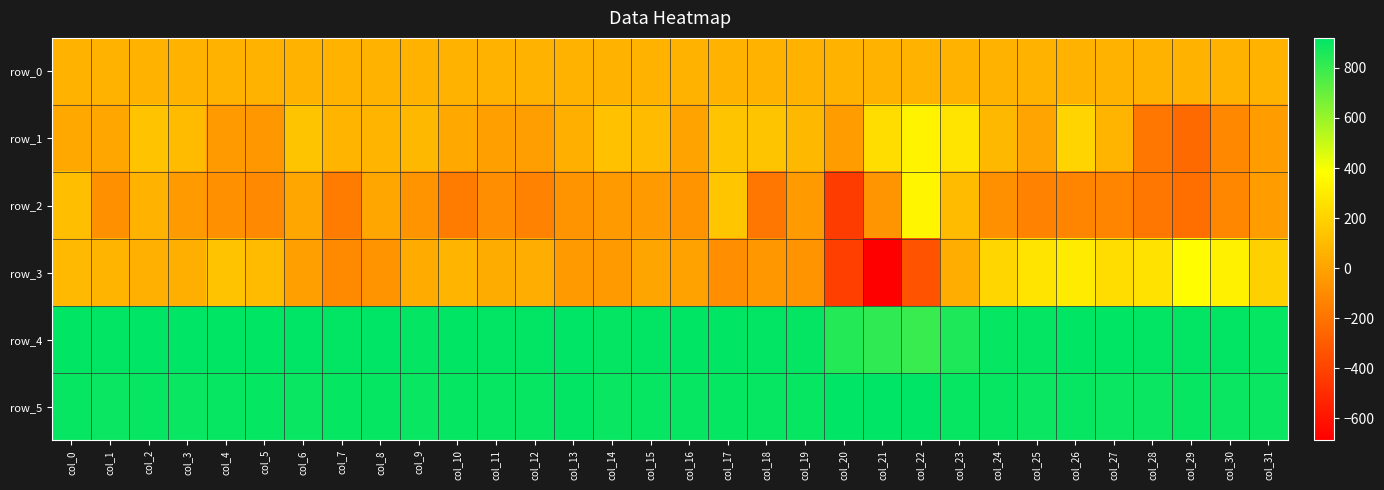

What is the maximum value shown in the chart?

920.0